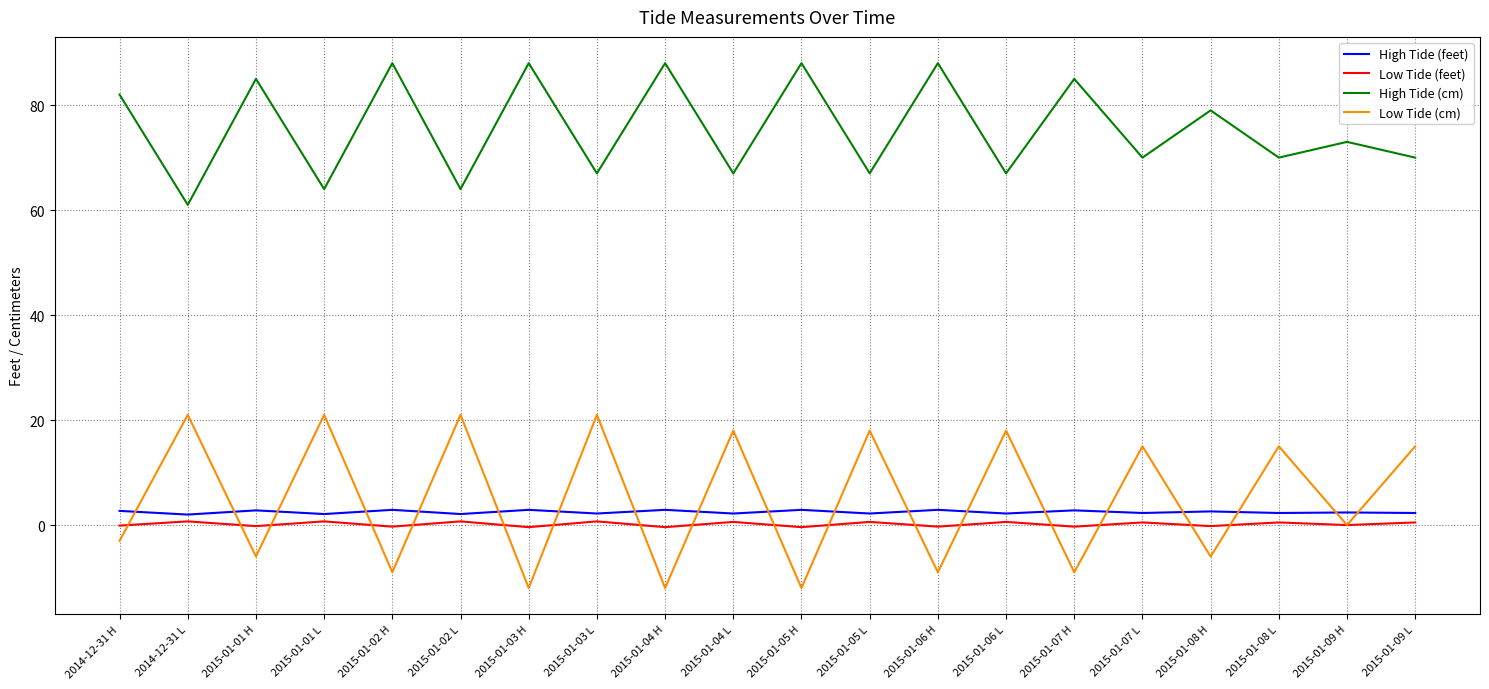

Read the High Tide (feet) value at 2015-01-06 L.

2.2